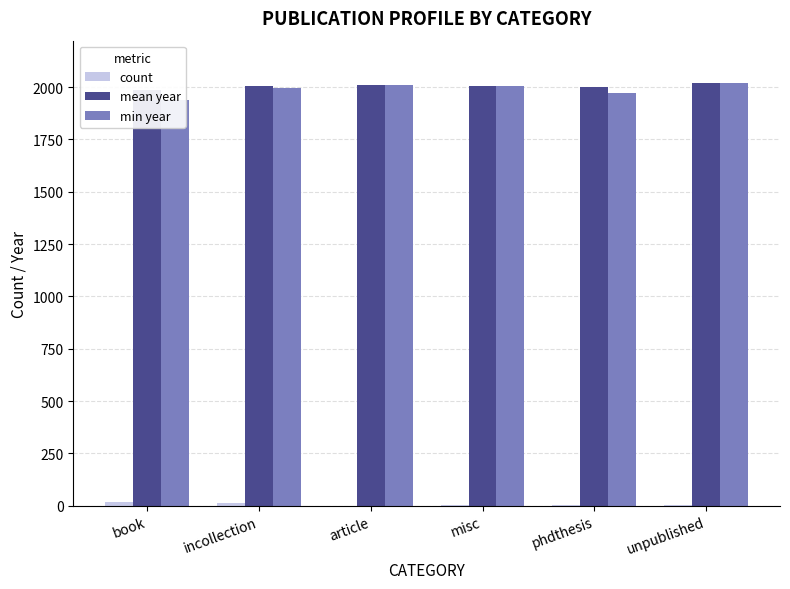

What is the sum of all count values?

42